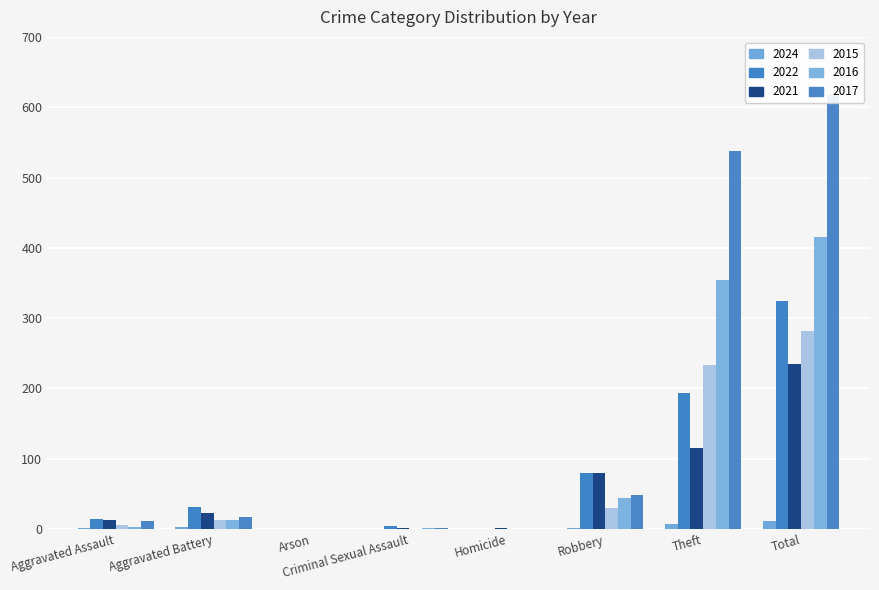

How many groups of bars are there?

8